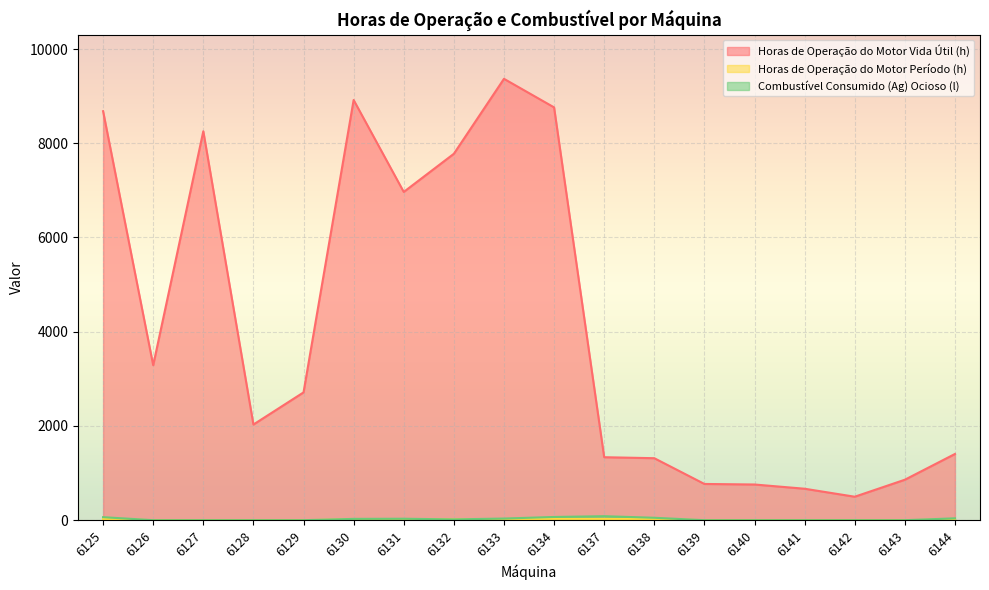

At how many categories does at least one series exceed 2224?

9